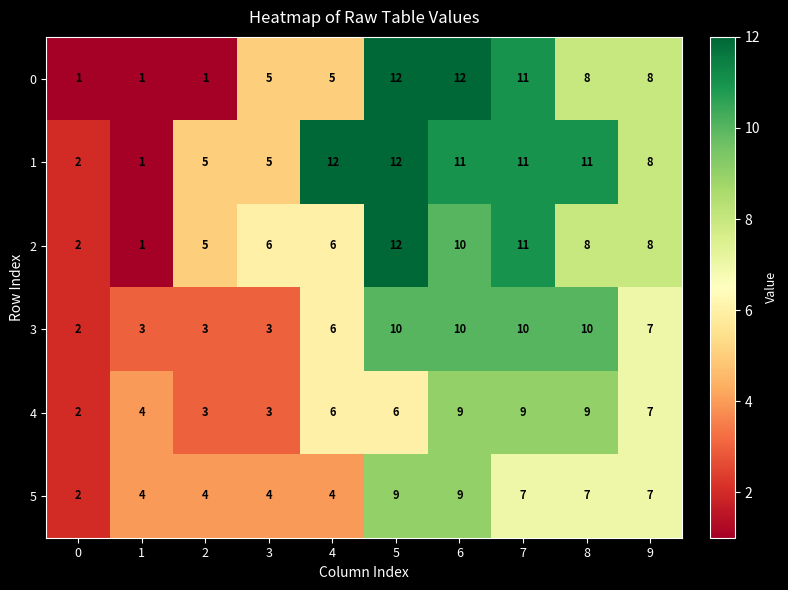

How many data points does each series have?

10